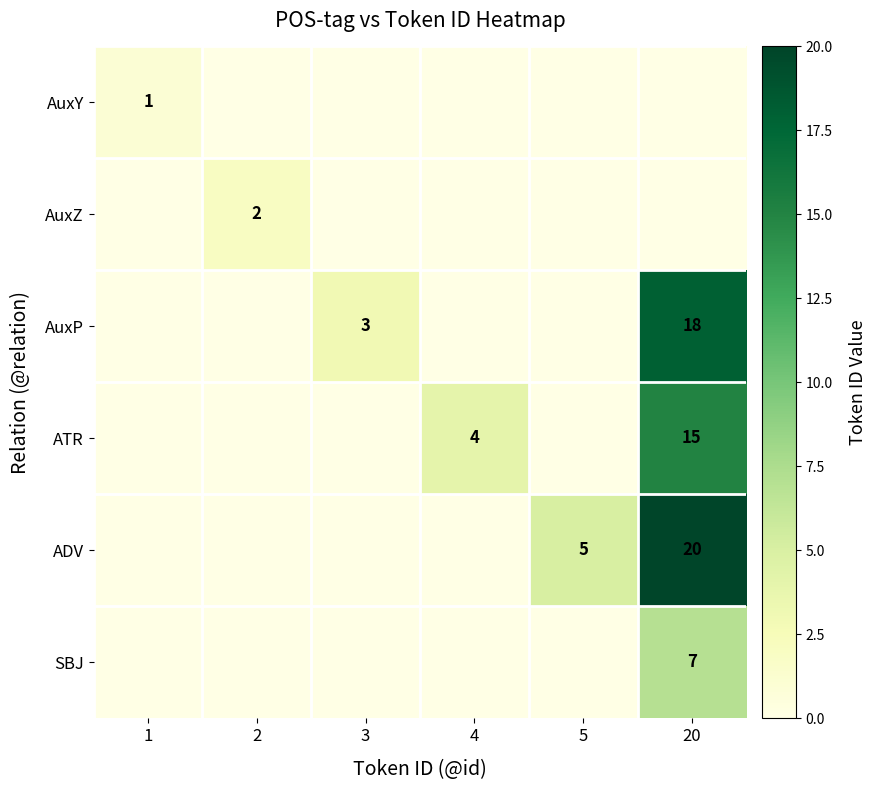

True or false: AuxZ has a value of 3 at 2.

False